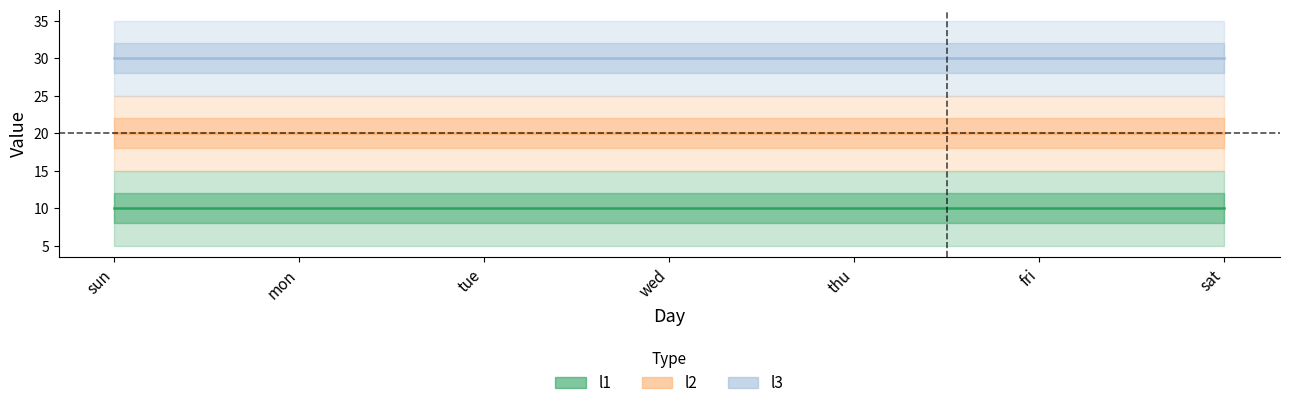

List the series in order of their peak value, highest first.

l3, l2, l1